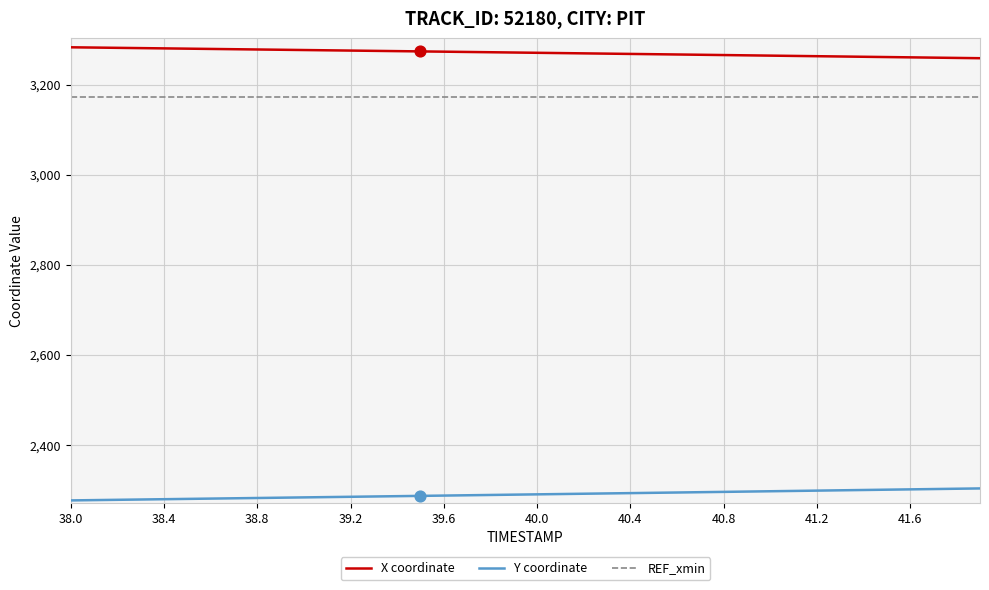

What is the greatest value displayed?

3282.9